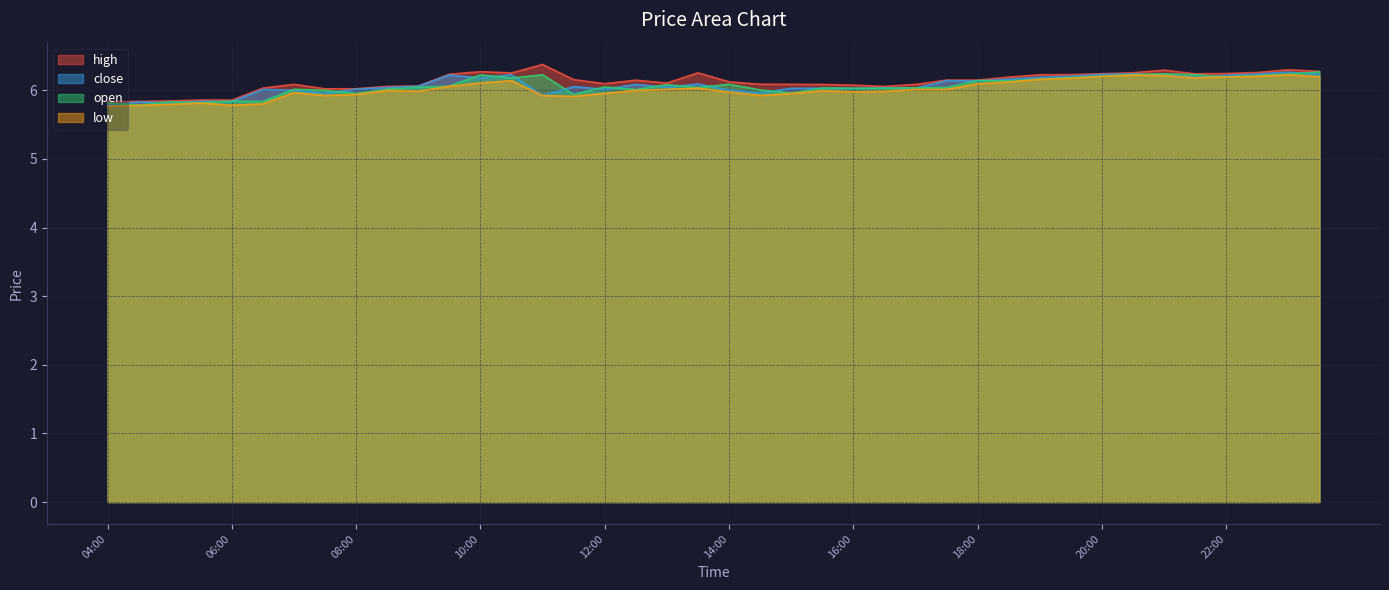

Reading left to right, what are all the values shown in this chart?

high: 5.8	5.8	5.8	5.9	5.9	6.0	6.1	6.0	6.0	6.1	6.1	6.2	6.3	6.3	6.4	6.2	6.1	6.1	6.1	6.3	6.1	6.1	6.1	6.1	6.1	6.1	6.1	6.1	6.1	6.2	6.2	6.2	6.2	6.3	6.3	6.2	6.2	6.3	6.3	6.3
close: 5.8	5.8	5.8	5.8	5.8	6.0	6.0	6.0	6.0	6.0	6.1	6.2	6.2	6.2	5.9	6.1	6.0	6.1	6.0	6.1	6.0	6.0	6.0	6.0	6.0	6.0	6.0	6.1	6.1	6.2	6.2	6.2	6.2	6.2	6.2	6.2	6.2	6.2	6.3	6.2
open: 5.8	5.8	5.8	5.8	5.8	5.8	6.0	6.0	6.0	6.0	6.0	6.1	6.2	6.2	6.2	5.9	6.0	6.0	6.1	6.0	6.1	6.0	6.0	6.0	6.0	6.0	6.0	6.0	6.1	6.1	6.2	6.2	6.2	6.2	6.2	6.2	6.2	6.2	6.2	6.3
low: 5.8	5.8	5.8	5.8	5.8	5.8	6.0	5.9	5.9	6.0	6.0	6.1	6.1	6.1	5.9	5.9	6.0	6.0	6.0	6.0	6.0	5.9	6.0	6.0	6.0	6.0	6.0	6.0	6.1	6.1	6.2	6.2	6.2	6.2	6.2	6.2	6.2	6.2	6.2	6.2